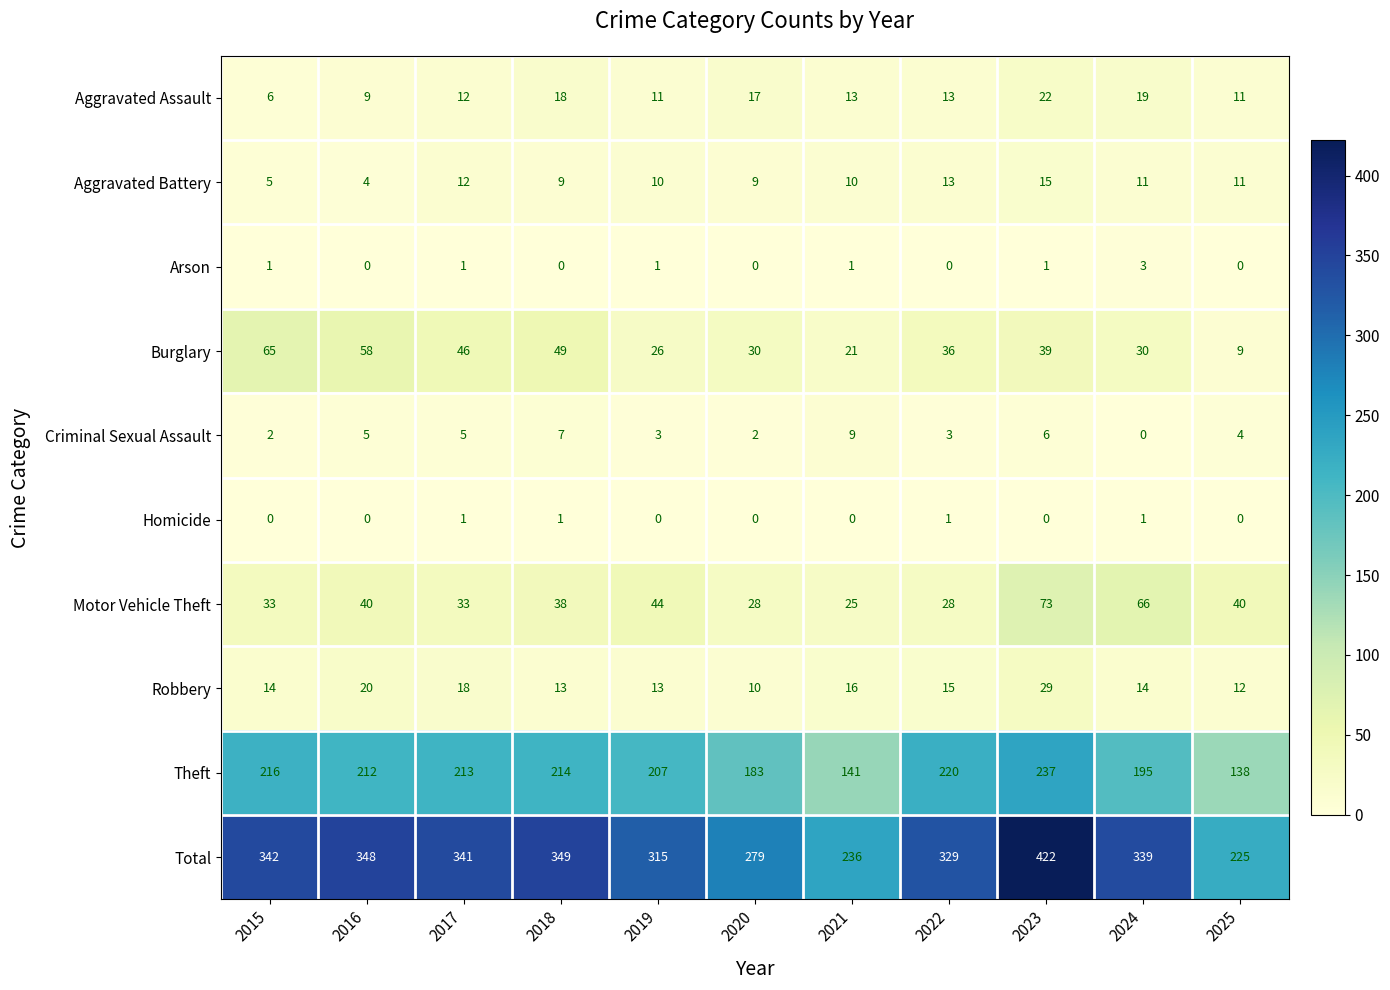

At which category does the chart reach its peak across all series?

2023